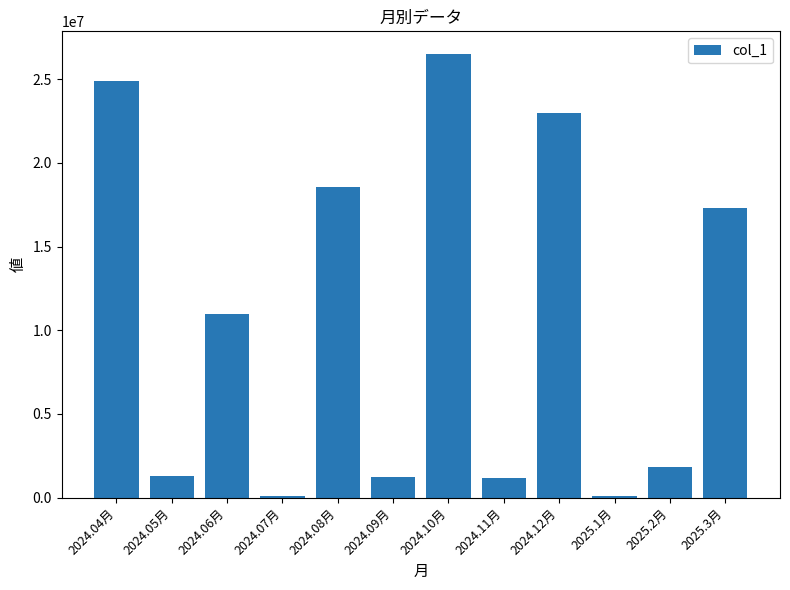

Between 2024.06月 and 2024.11月, which is larger?

2024.06月